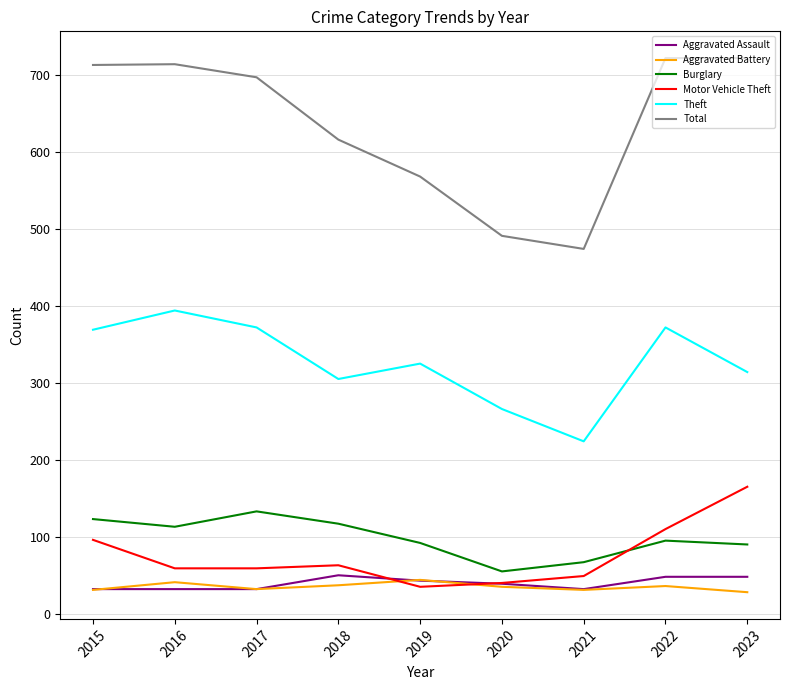

Is it true that Aggravated Battery equals 31 at 2021?

True